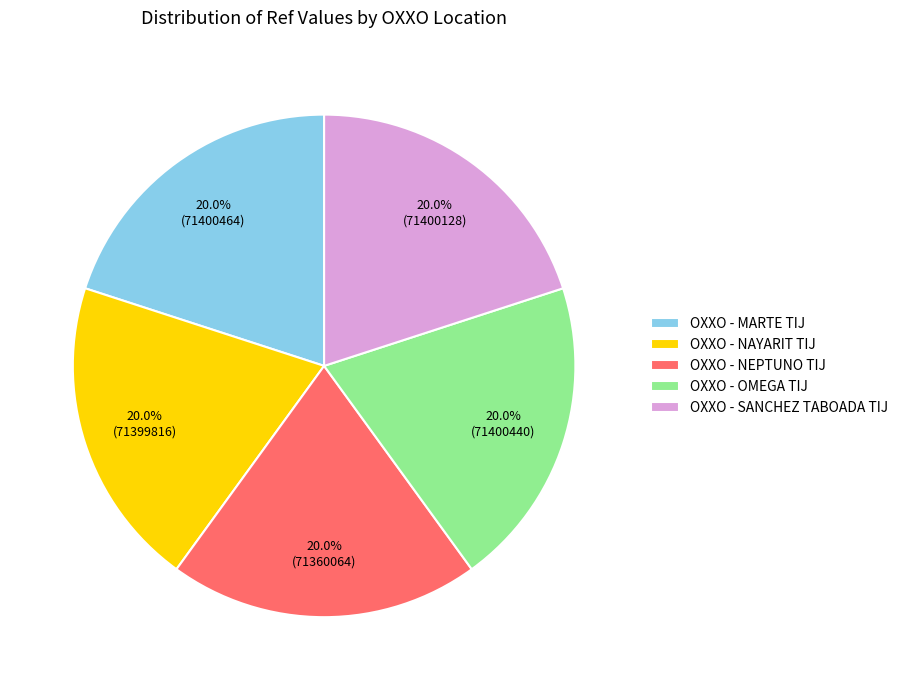

What percentage is the OXXO - MARTE TIJ slice, to the nearest percent?

20%